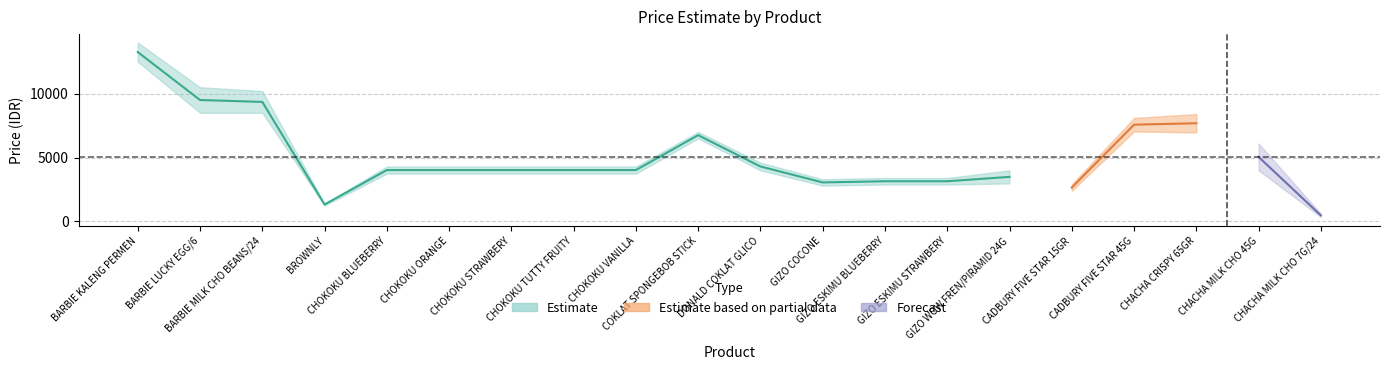

Count the number of categories in the chart.

20